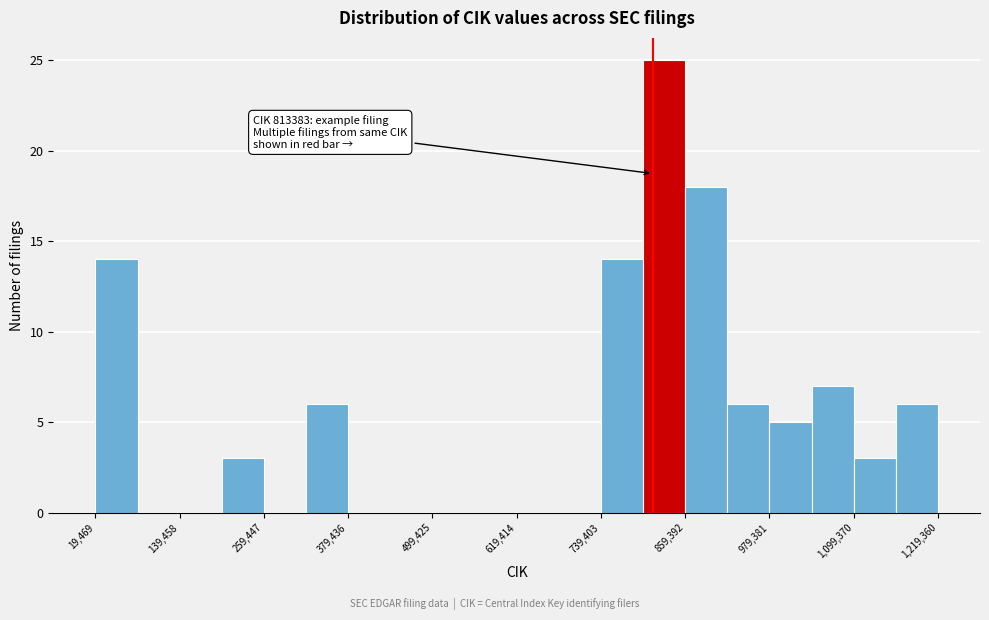

Around what value on the x-axis is the tallest bar? Give the approximate position of its centre, as read against the axis.

820000